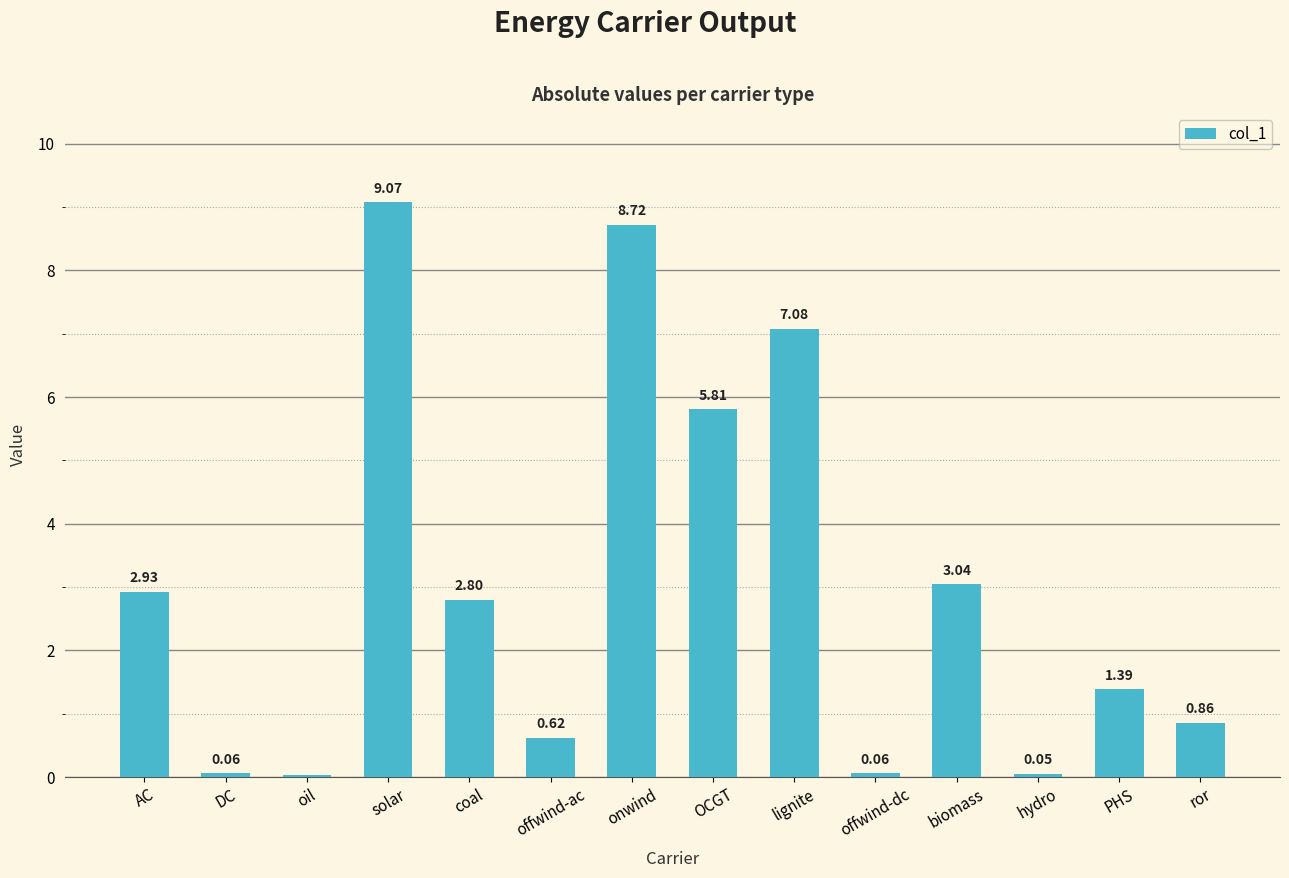

Where does the data first go above 2?

AC